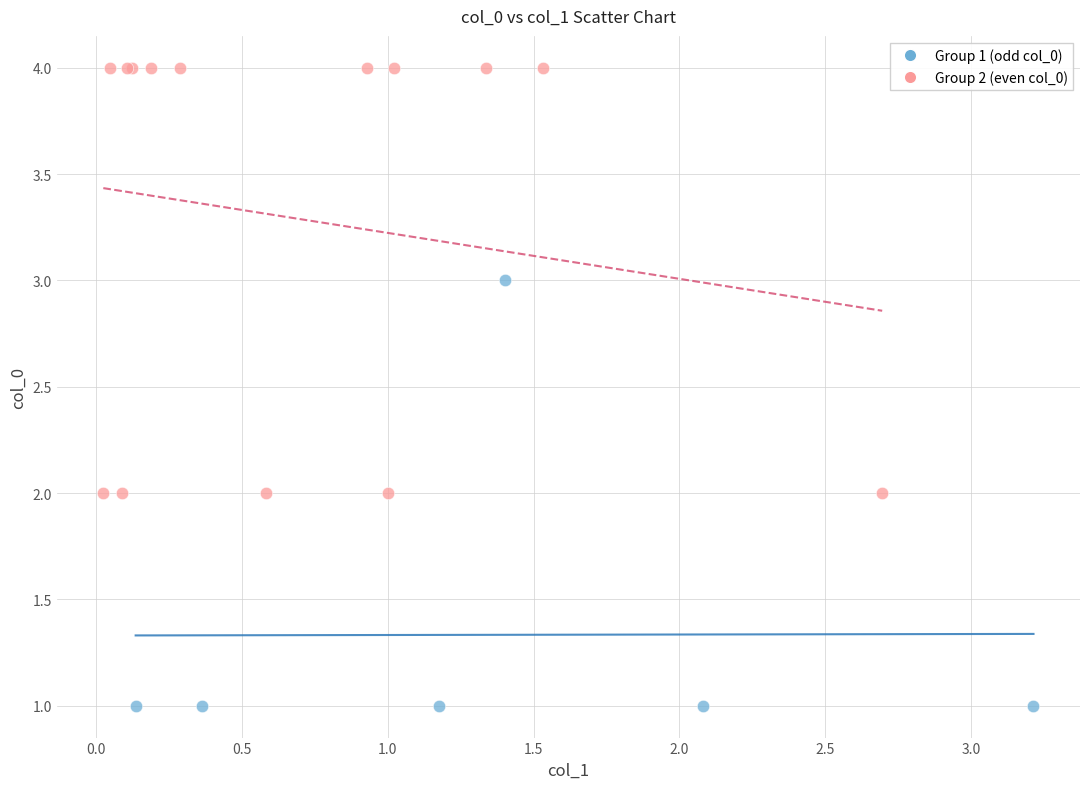

Which series contains the highest Y value?

Group 2 (even col_0)